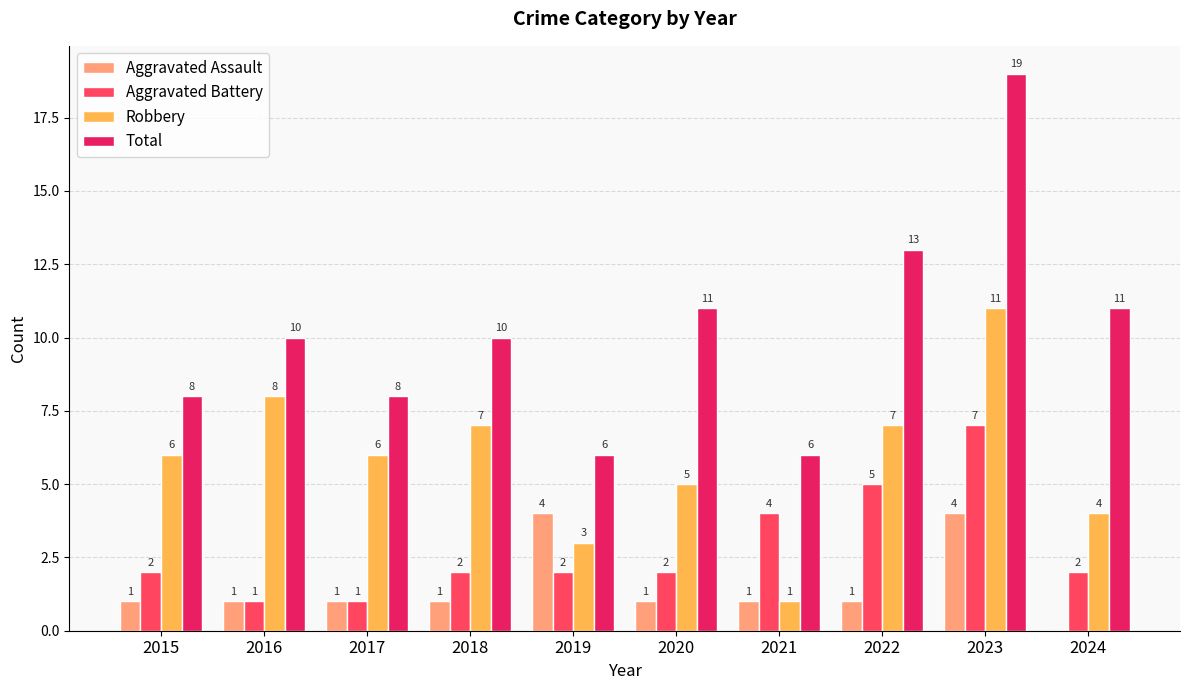

Between 2016 and 2021, which series saw the biggest shift?

Robbery